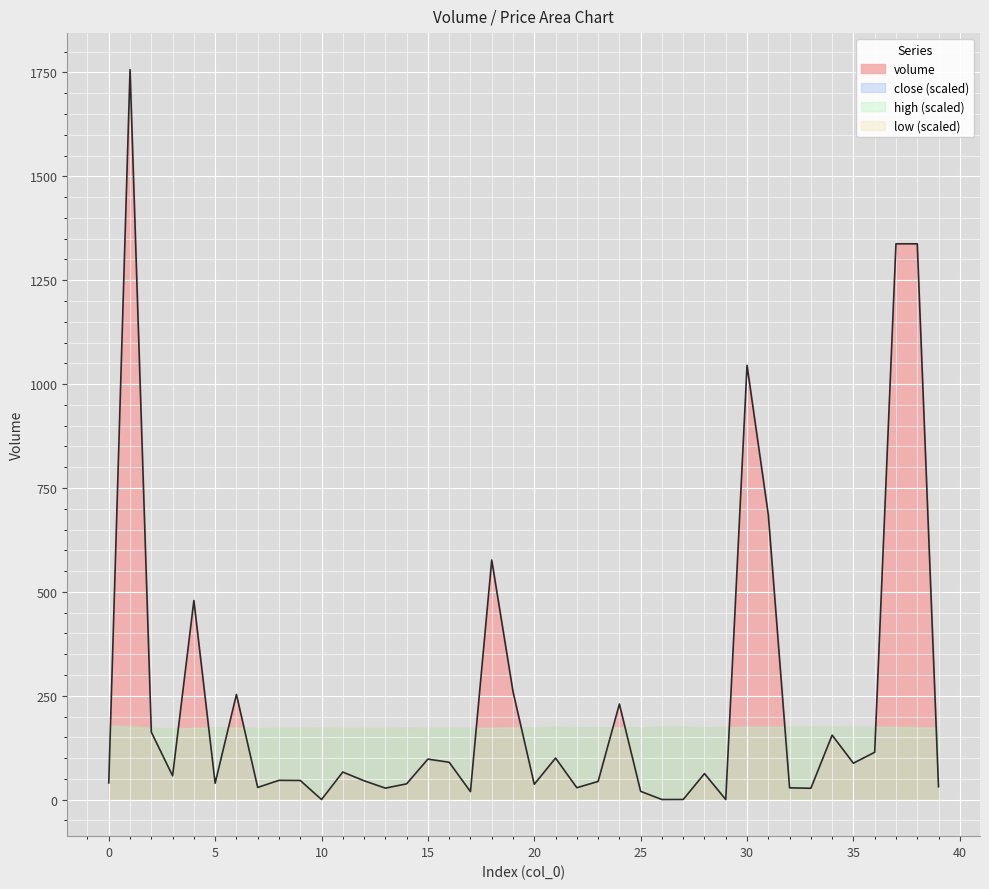

The value at 30 is 1573.8. True or false?

False